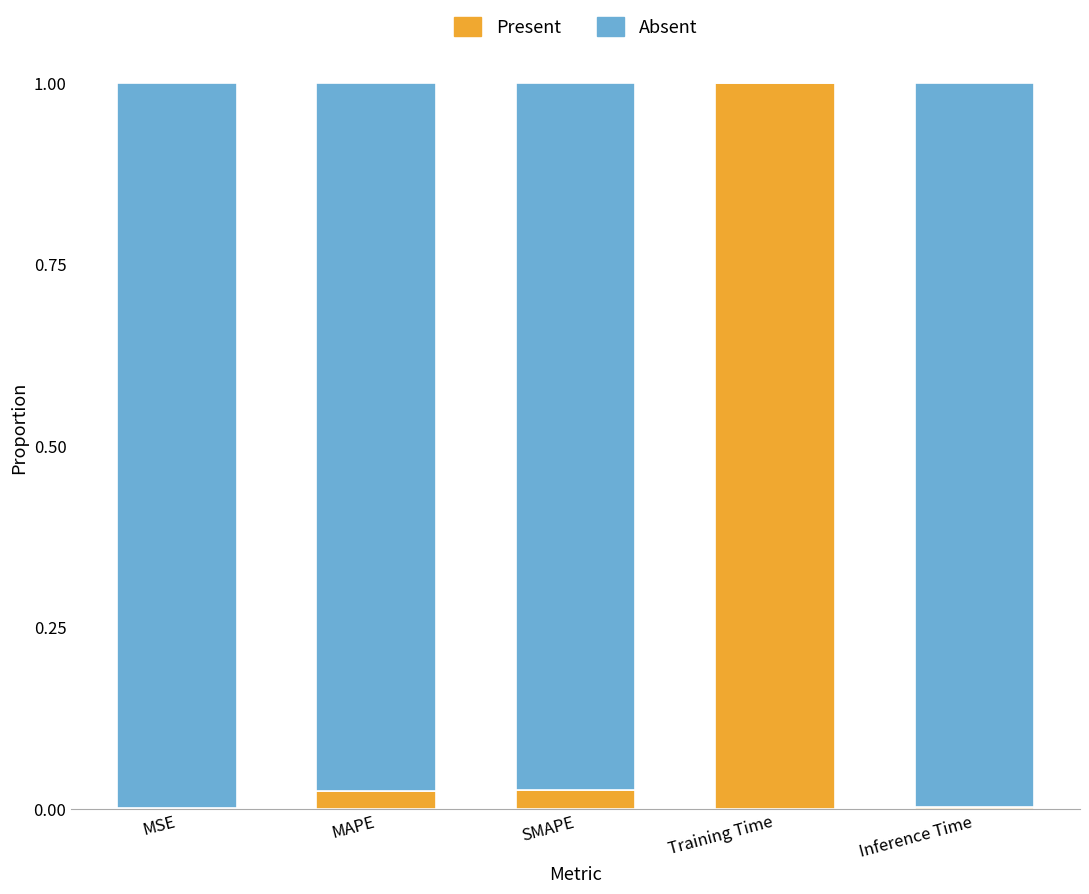

Does the chart contain stacked bars?

Yes